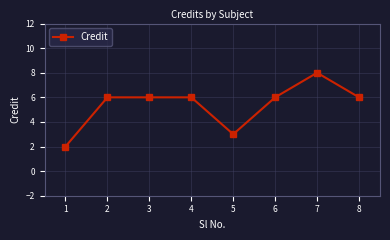

True or false: there are more than 0 points higher than both neighbors.

True